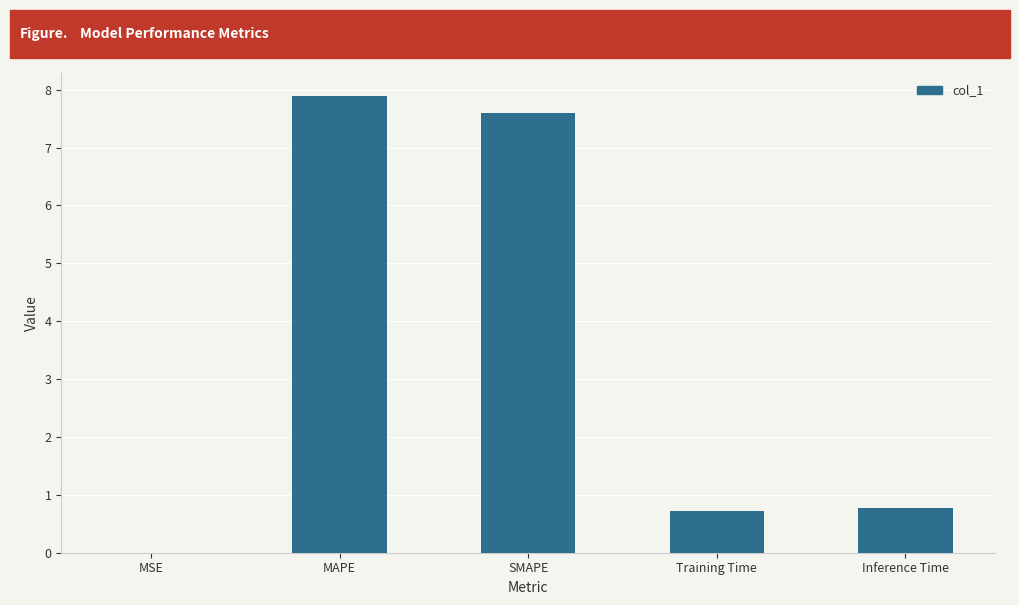

What is the maximum value shown in the chart?

7.9